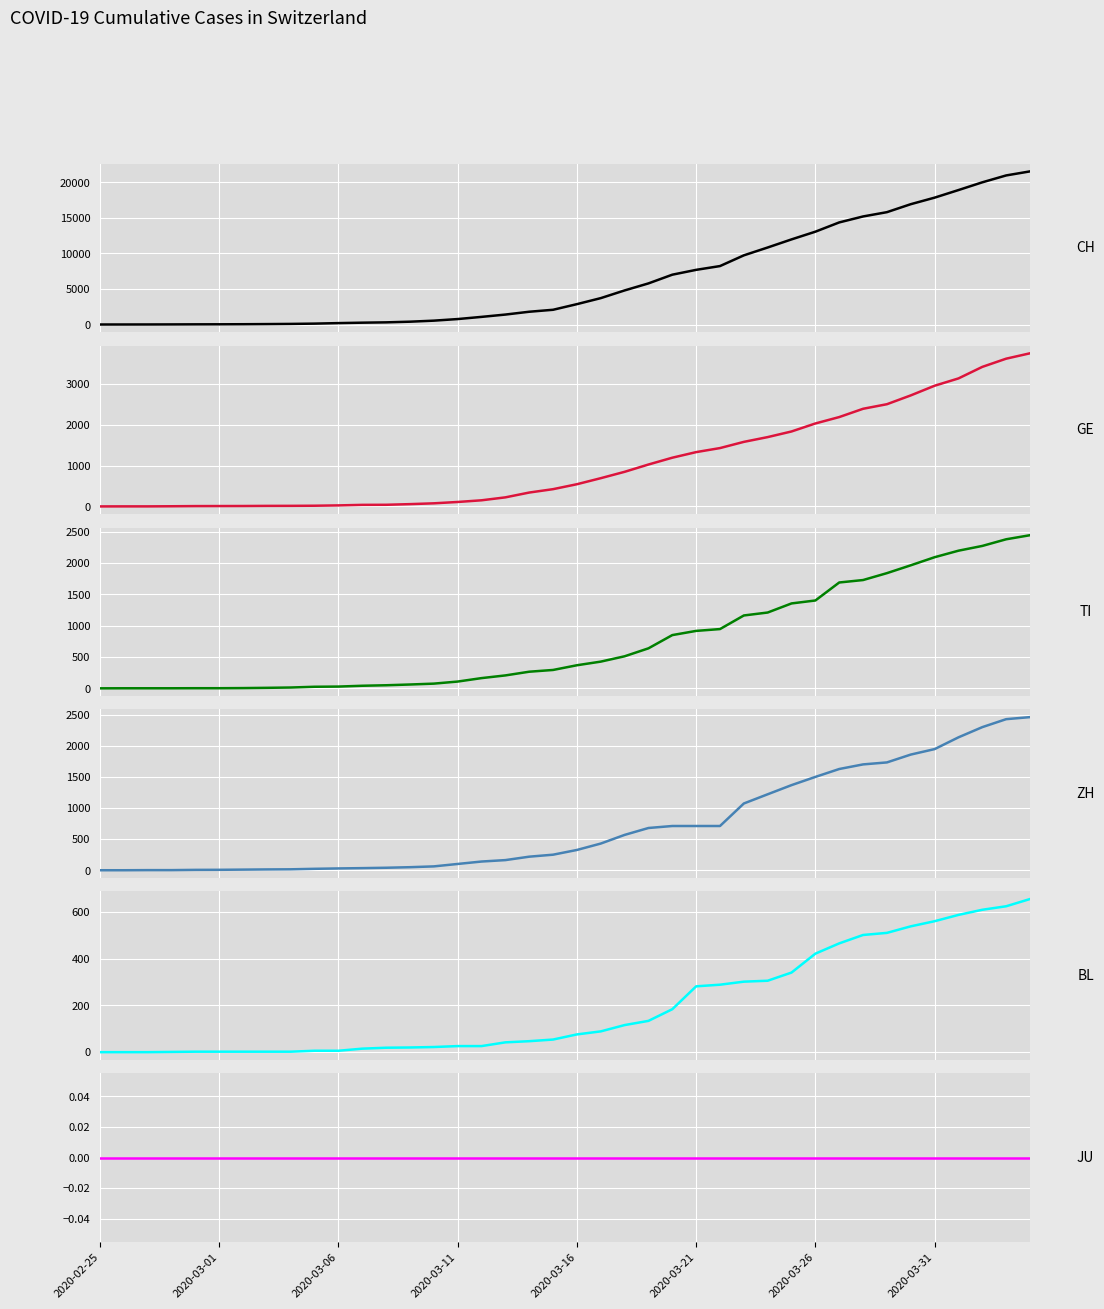

Which series changed the most between 2020-02-25 and 2020-03-01?

CH